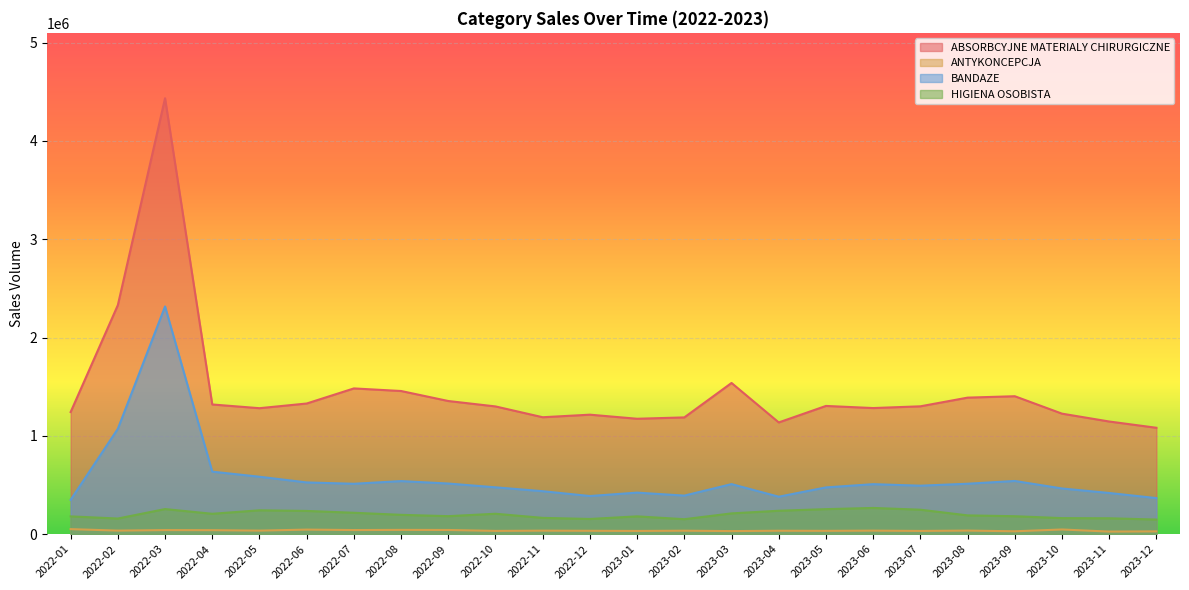

True or false: HIGIENA OSOBISTA has more than 1 points higher than both neighbors.

True